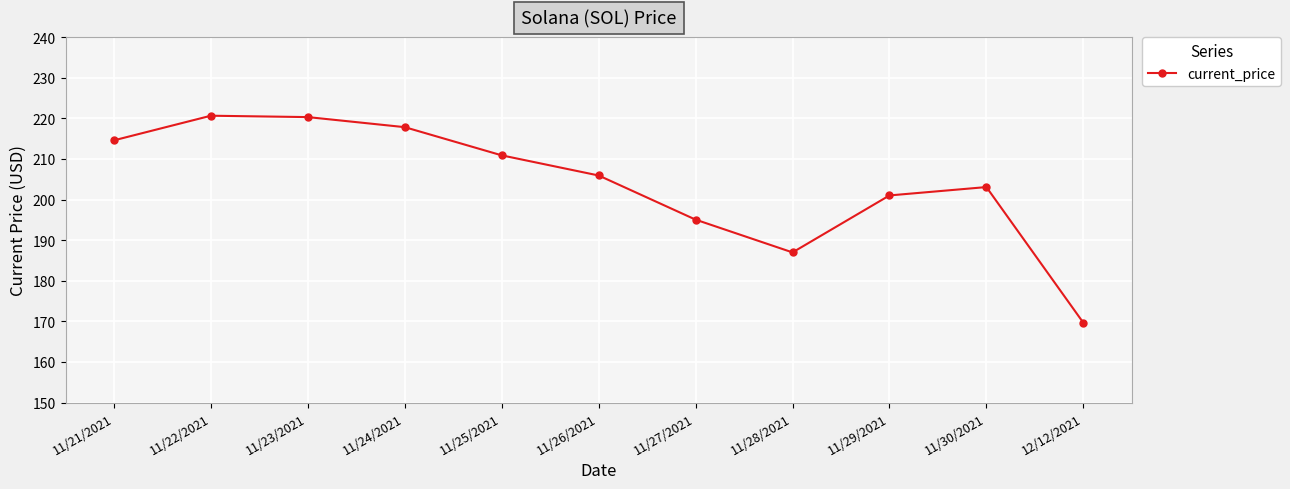

The chart shows a value of 49.2 at 11/23/2021. True or false?

False